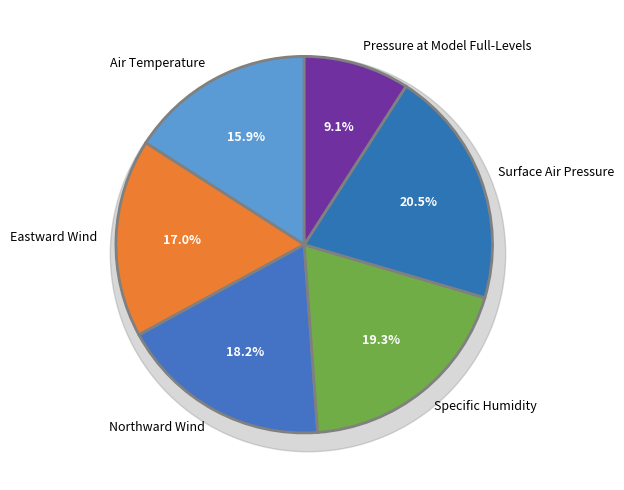

To the nearest percent, what portion does Air Temperature represent?

16%